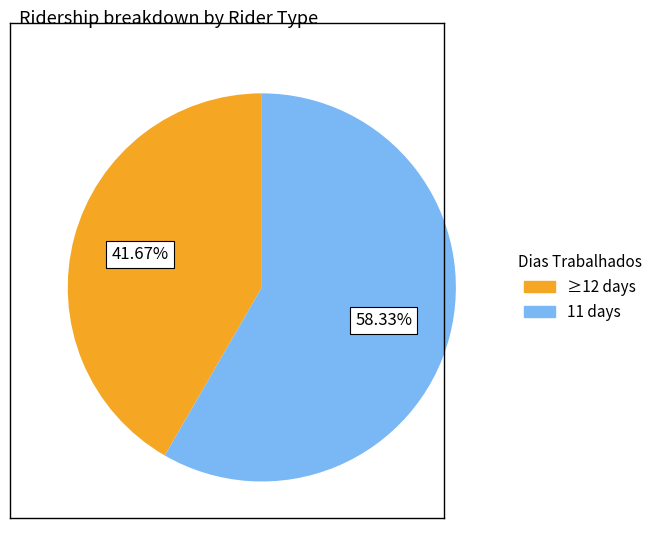

Is there any slice that represents more than half of the pie?

Yes